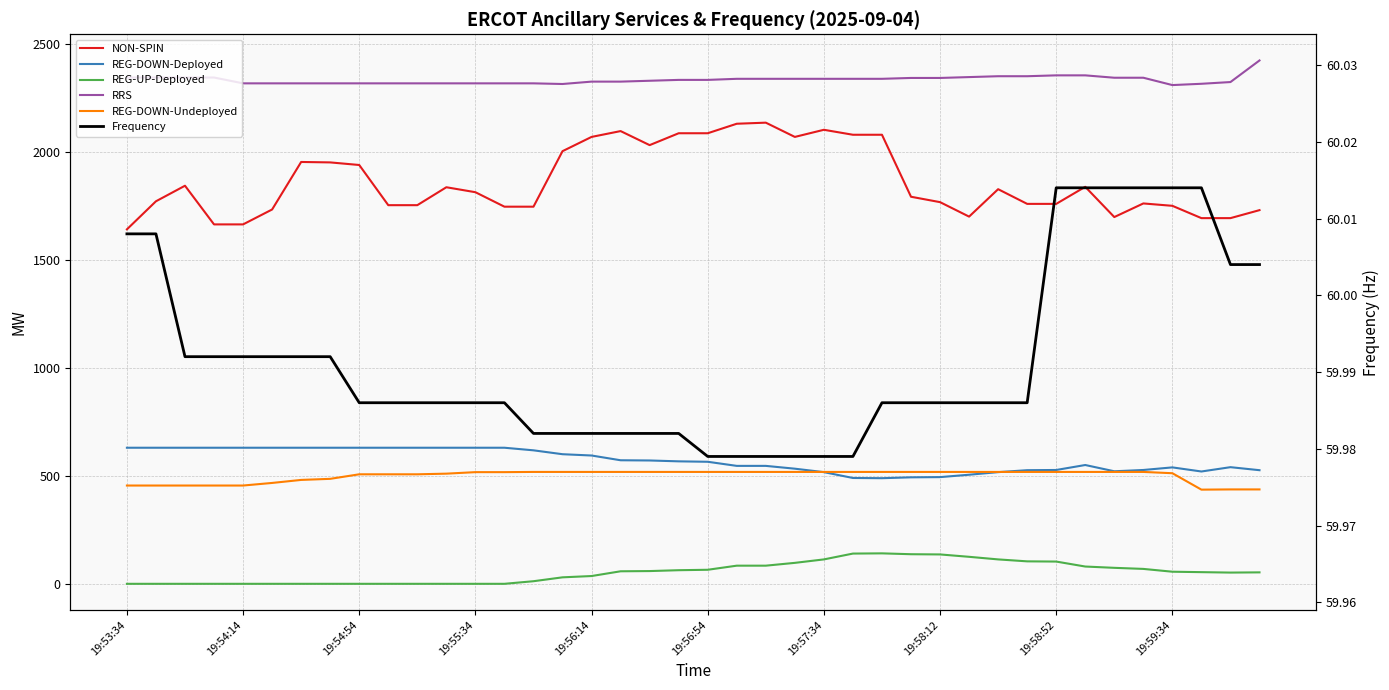

True or false: REG-UP-Deployed has a value of -52.8 at 19:54:54.

False